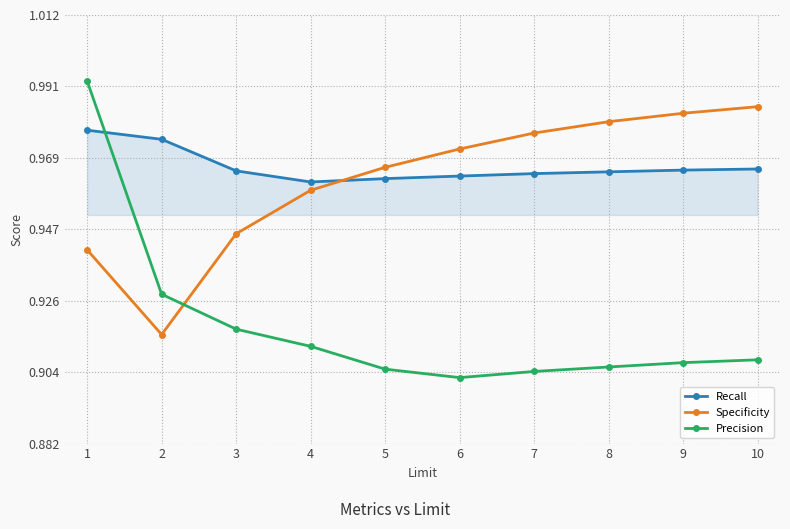

True or false: Precision has more than 2 points higher than both neighbors.

False